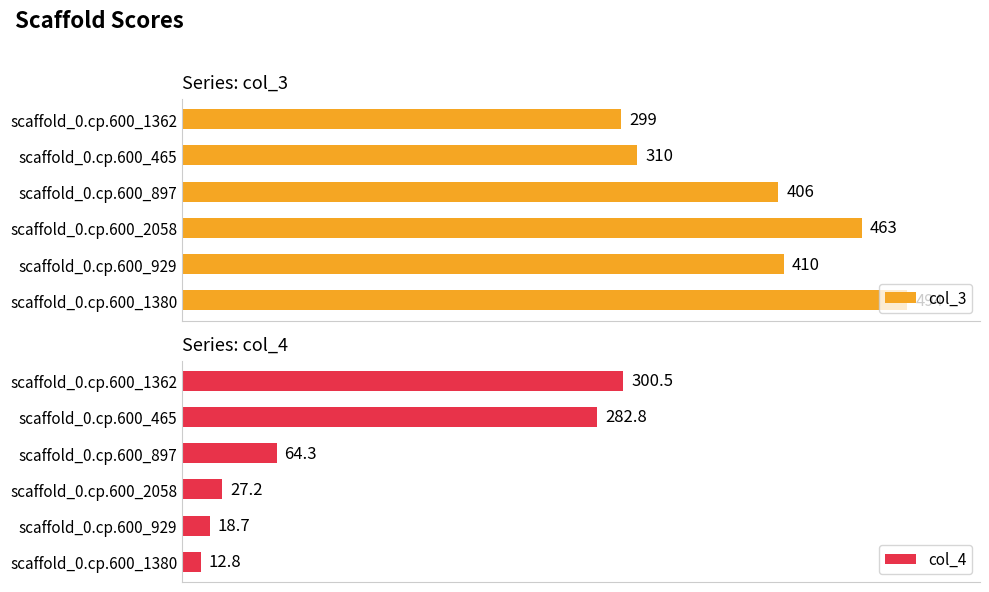

List the labels in order of col_4 value, smallest first.

scaffold_0.cp.600_1380, scaffold_0.cp.600_929, scaffold_0.cp.600_2058, scaffold_0.cp.600_897, scaffold_0.cp.600_465, scaffold_0.cp.600_1362